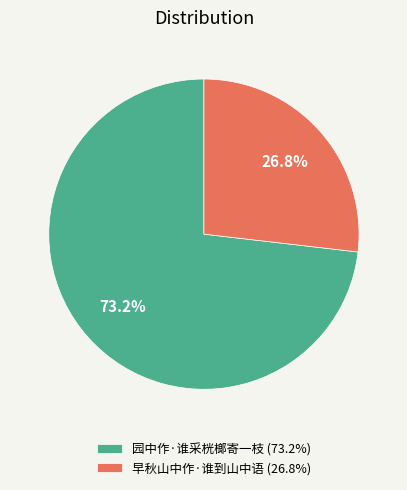

What percentage is the 早秋山中作·谁到山中语 slice, to the nearest percent?

27%